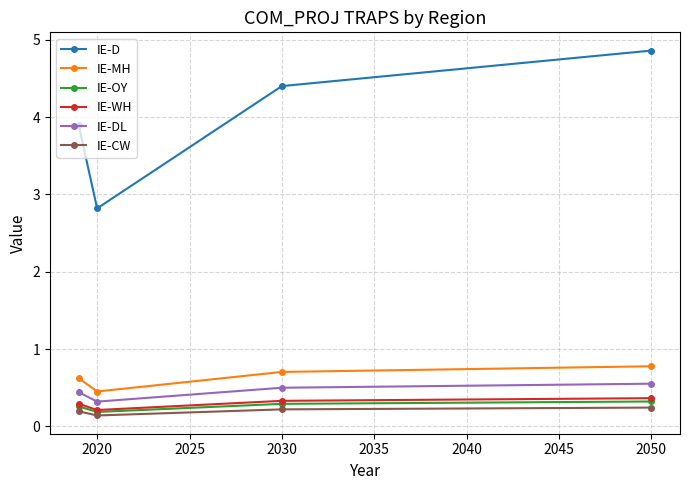

How many IE-MH values are between 0 and 1?

4